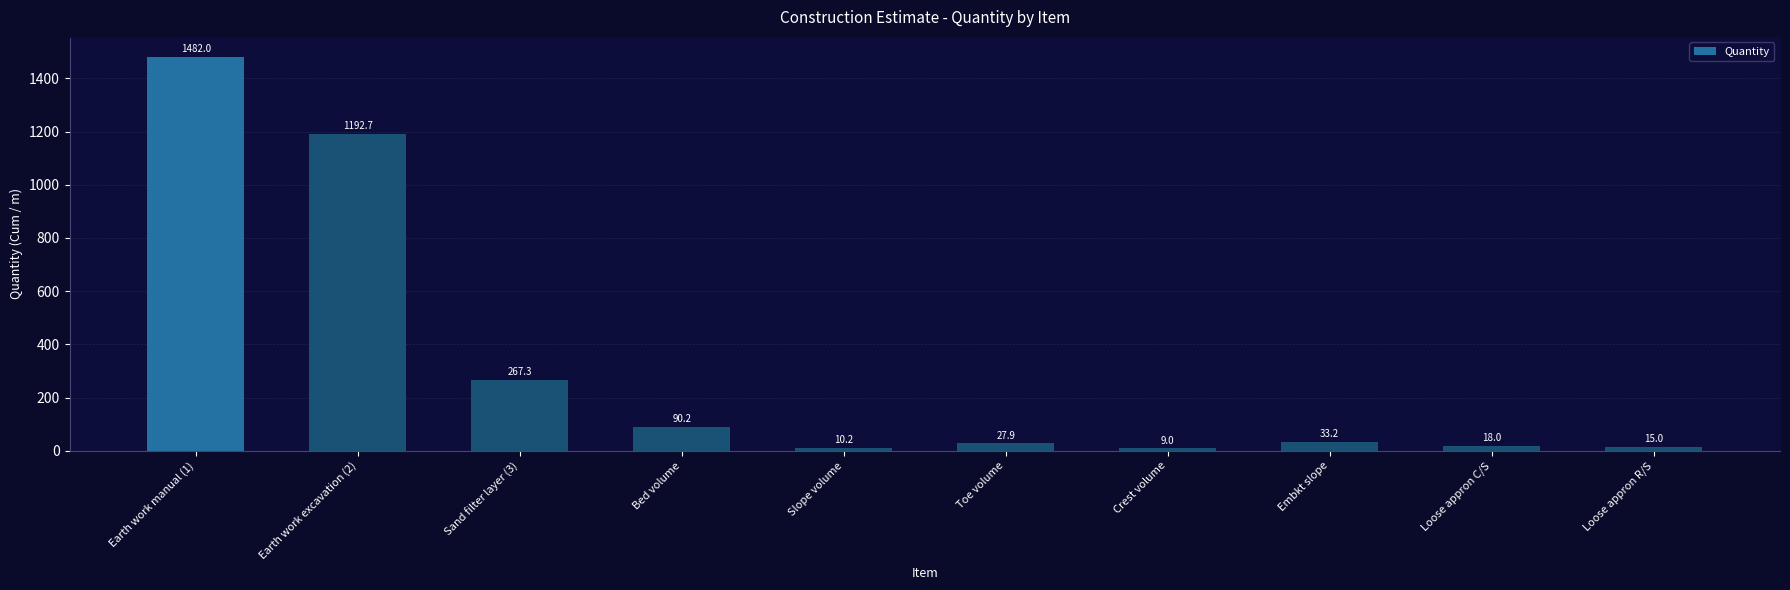

Rank the categories by value from lowest to highest.

Crest volume, Slope volume, Loose appron R/S, Loose appron C/S, Toe volume, Embkt slope, Bed volume, Sand filter layer (3), Earth work excavation (2), Earth work manual (1)